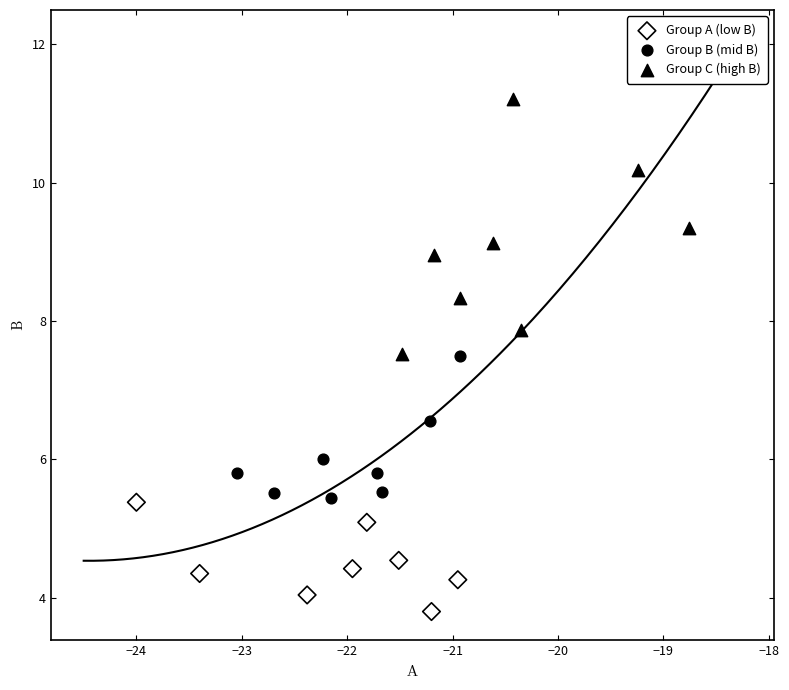

Which series has the largest Y range (max minus min)?

Group C (high B)